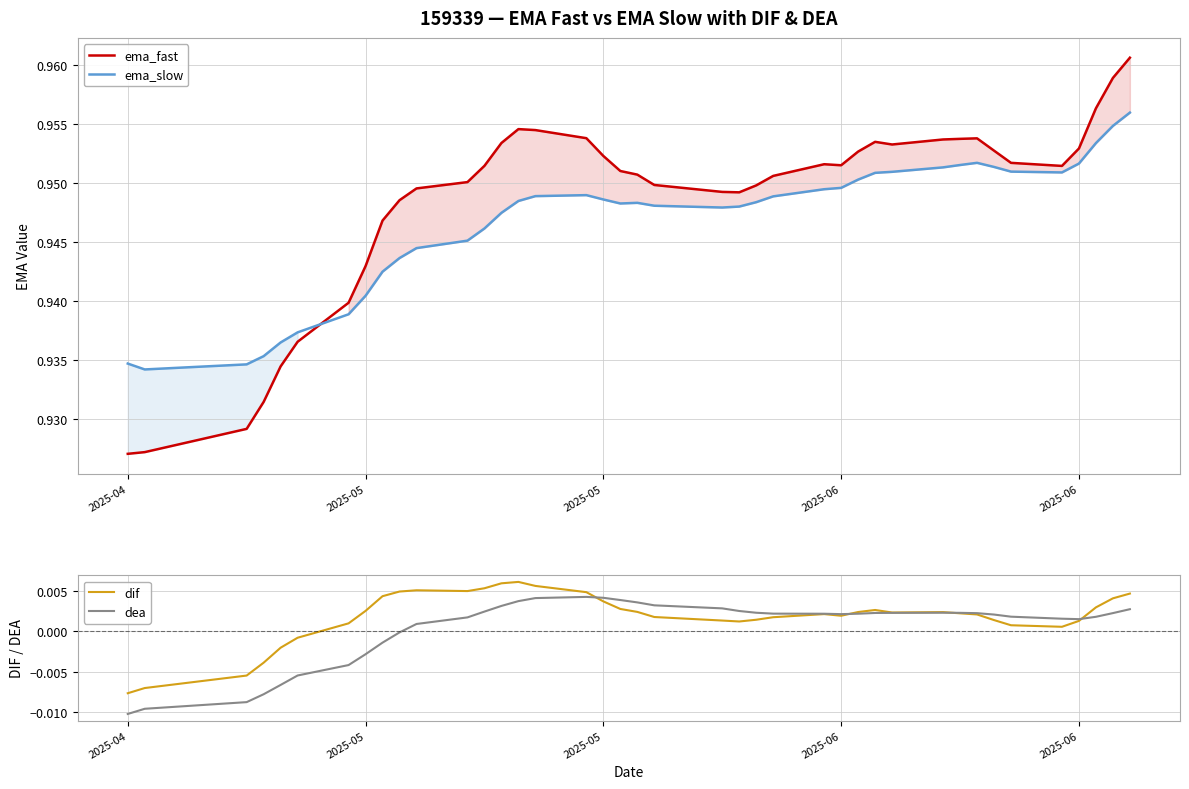

In ema_slow, how many points are lower than both neighbors (excluding endpoints)?

4